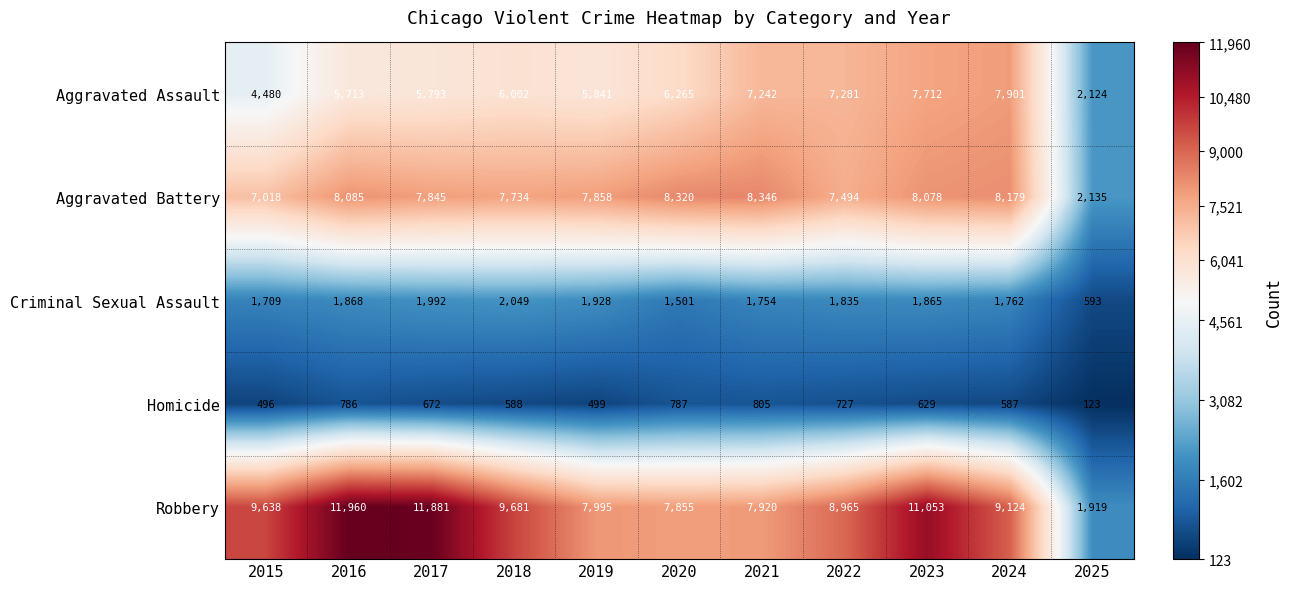

How many distinct data groups are displayed?

5